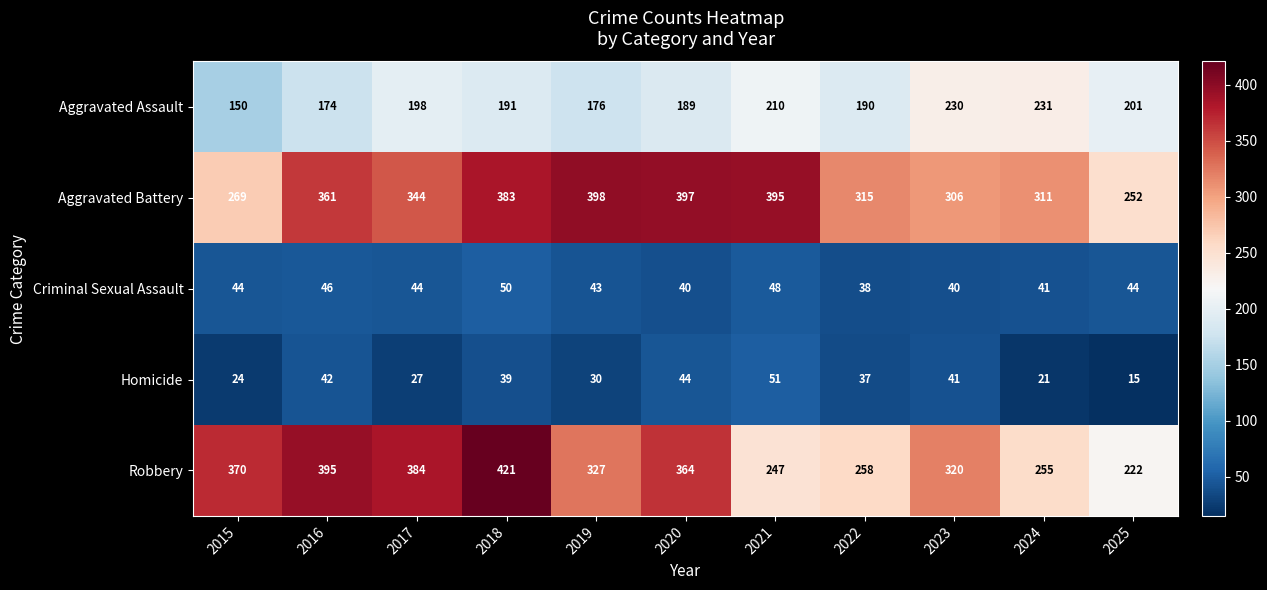

At 2024, list the series in order from largest to smallest.

Aggravated Battery, Robbery, Aggravated Assault, Criminal Sexual Assault, Homicide